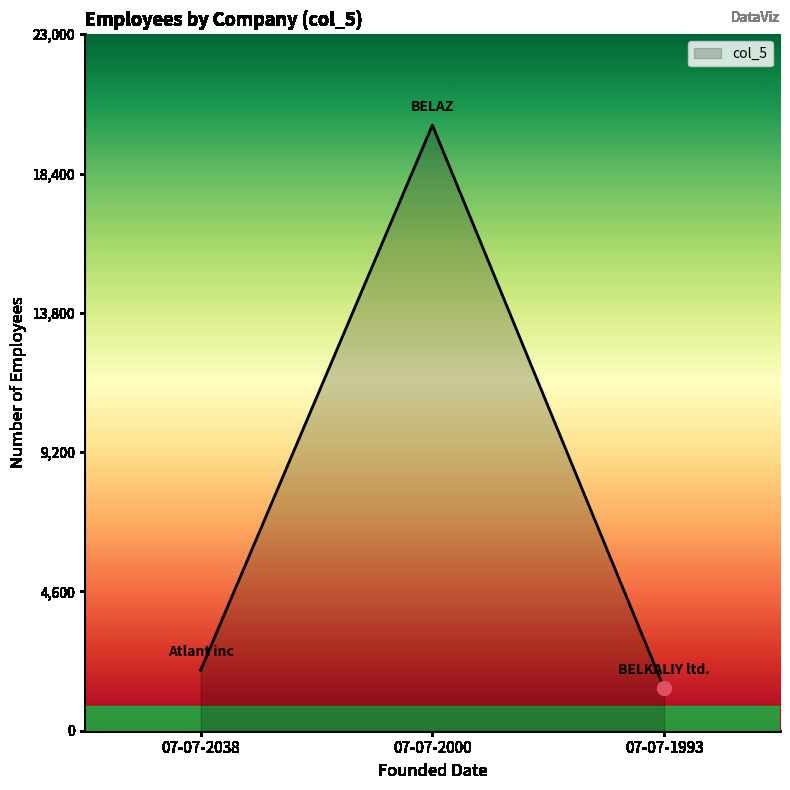

Does the chart have visible grid lines?

No